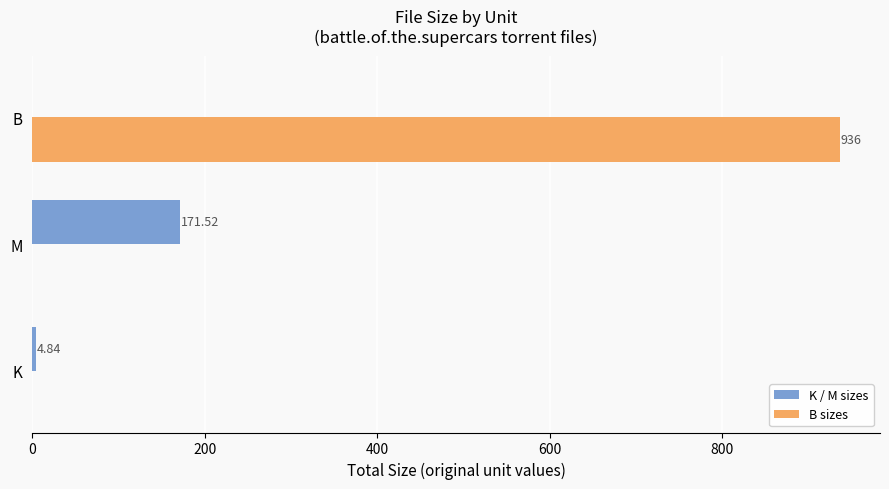

Which series has the largest total across all categories?

B sizes